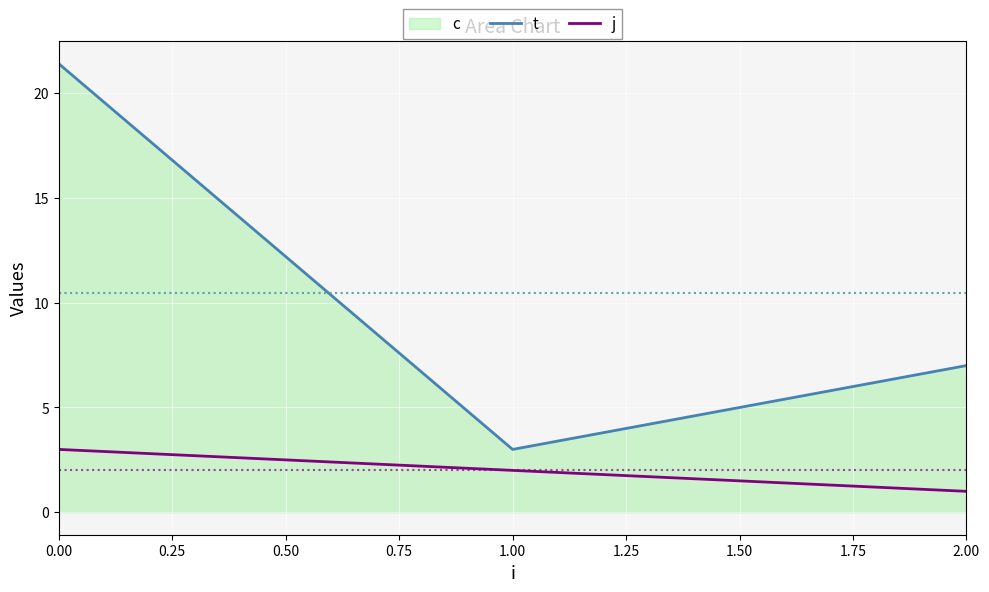

Reading left to right, list all the values displayed in this chart.

t: 21.4	3.0	7.0
j: 3.0	2.0	1.0